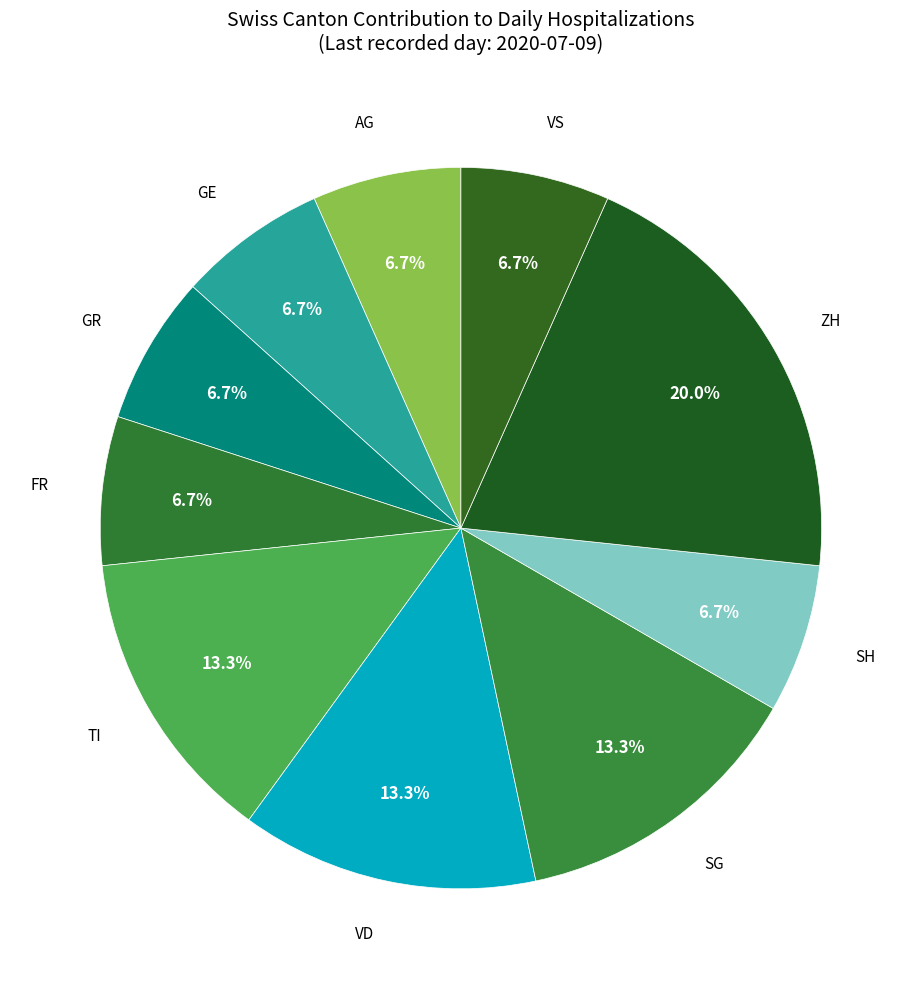

Is there any slice that represents more than half of the pie?

No